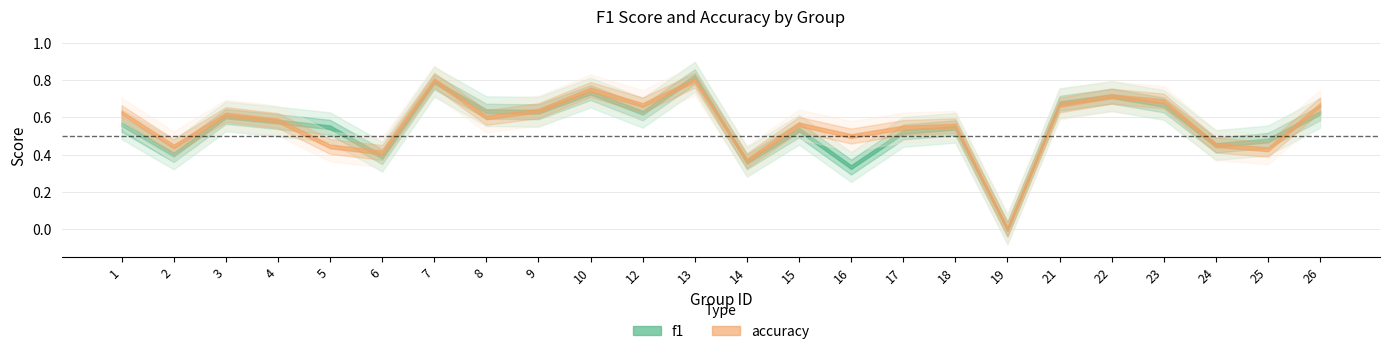

Between 1 and 15, which is larger?

1